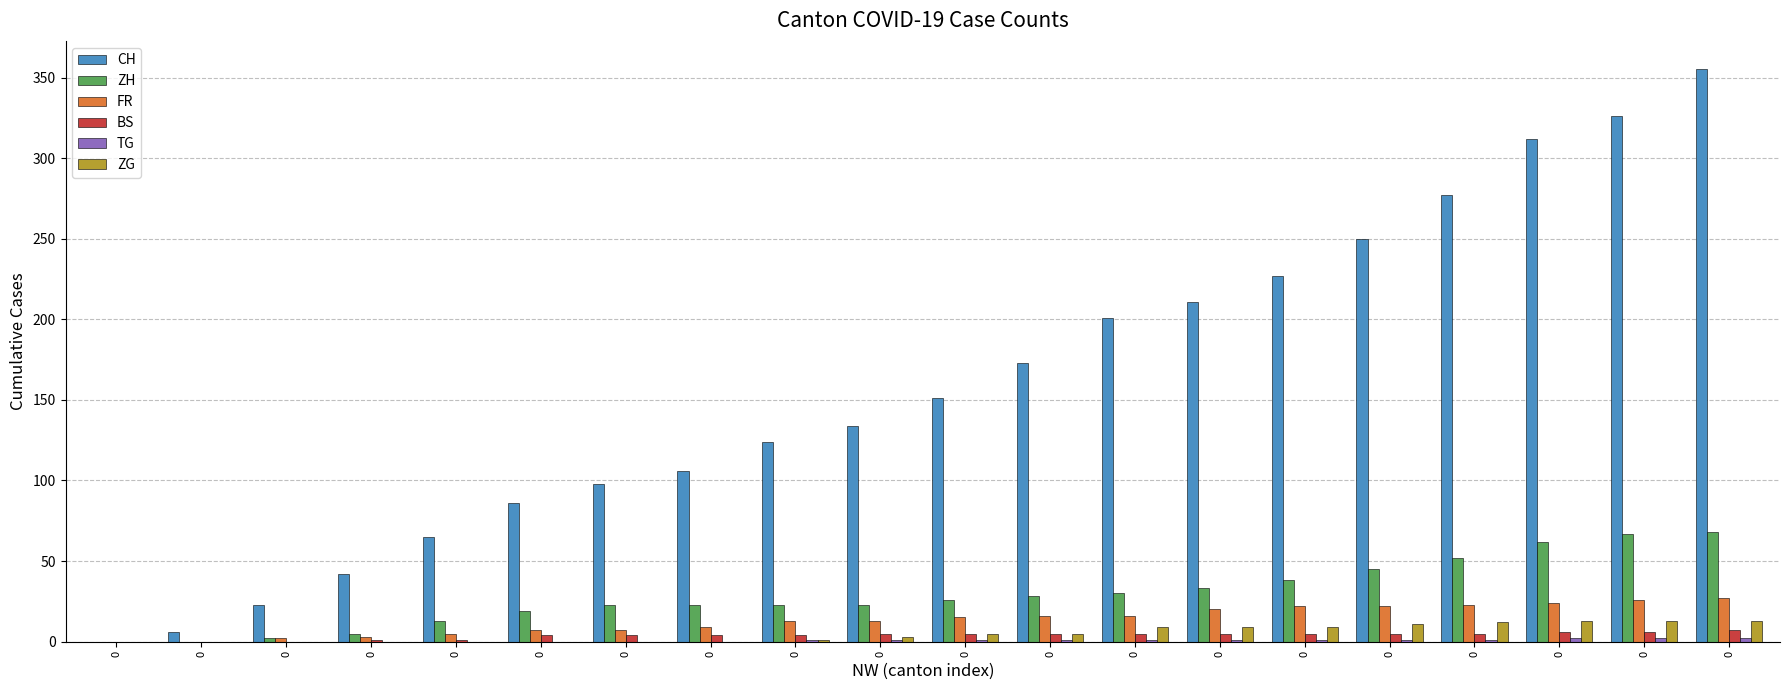

How many series are shown in this chart?

6